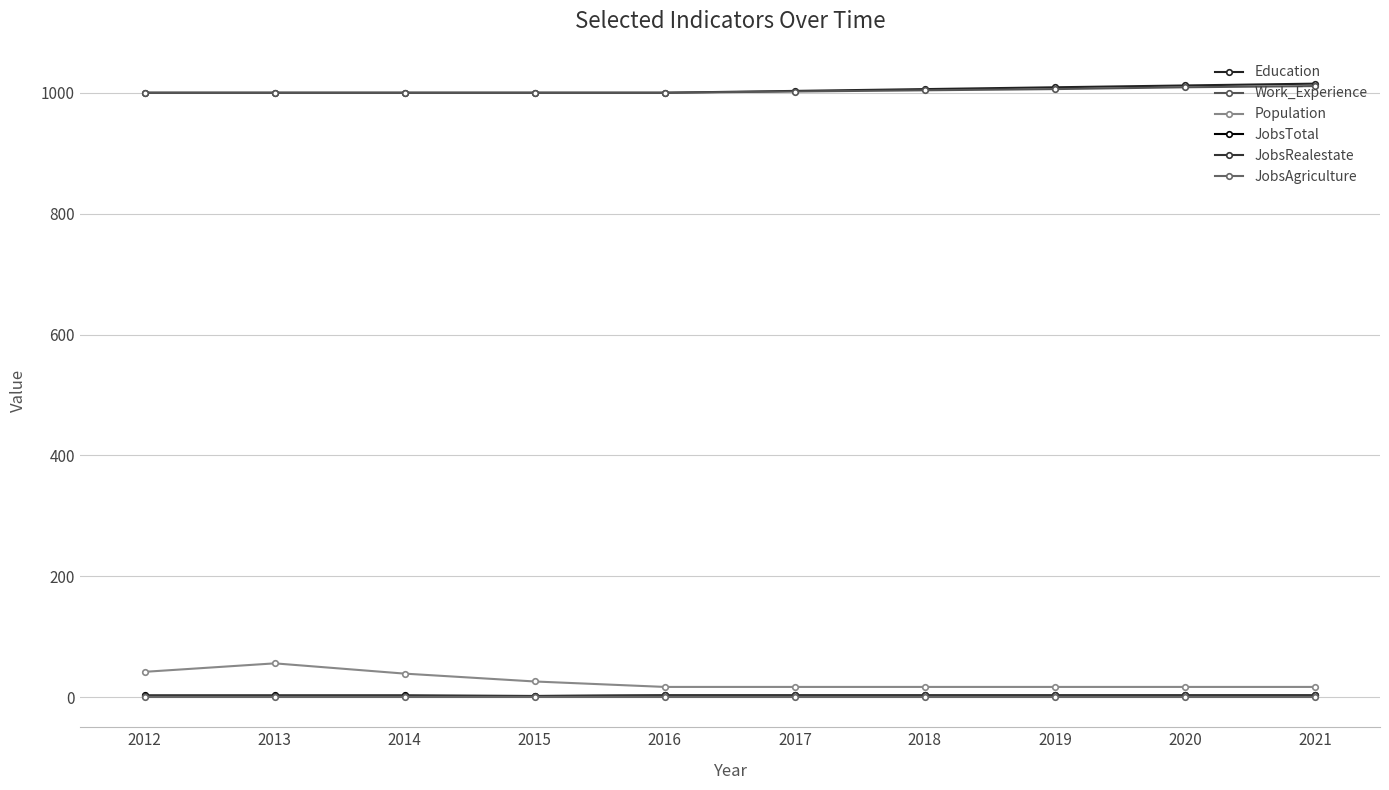

What is the value of the JobsAgriculture point at the 4th from the left?

1